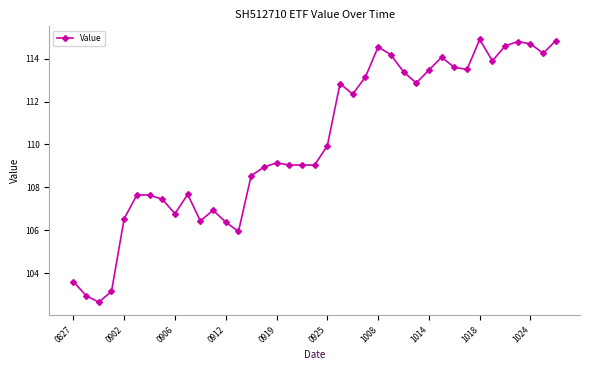

What is the smallest value displayed?

102.6